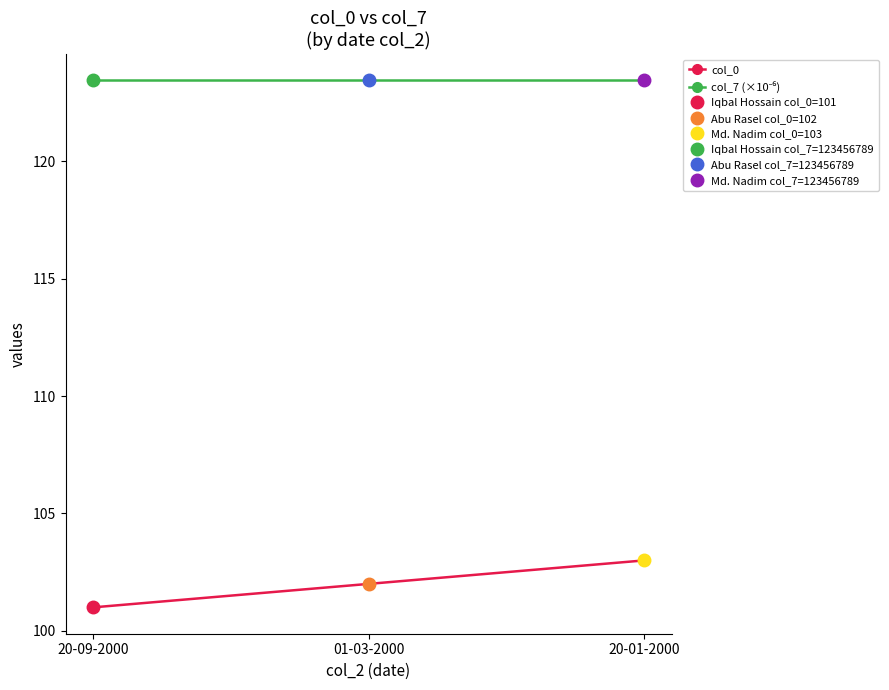

What position from the right is 01-03-2000?

2